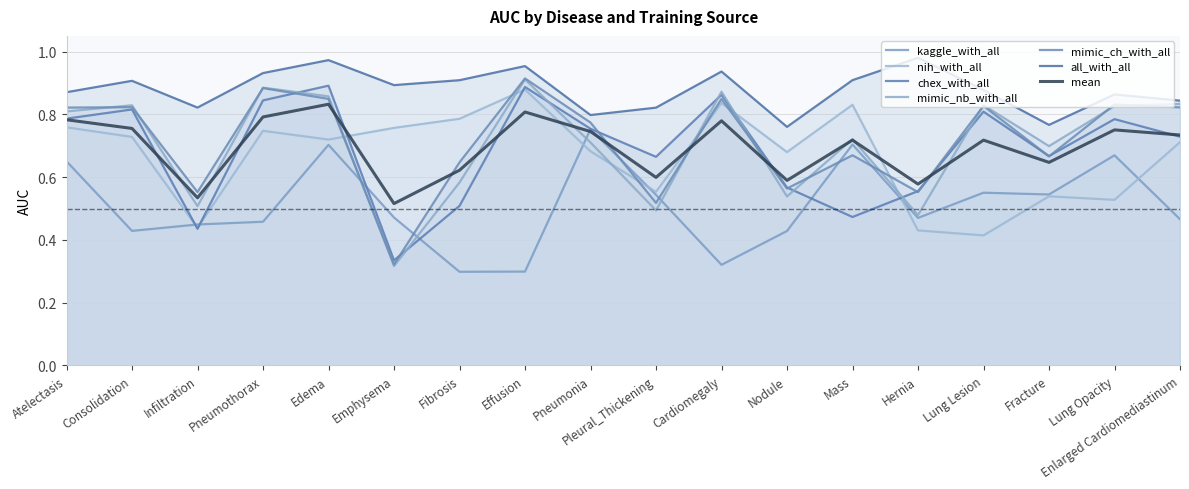

True or false: nih has a value of 0.4 at Enlarged Cardiomediastinum.

False